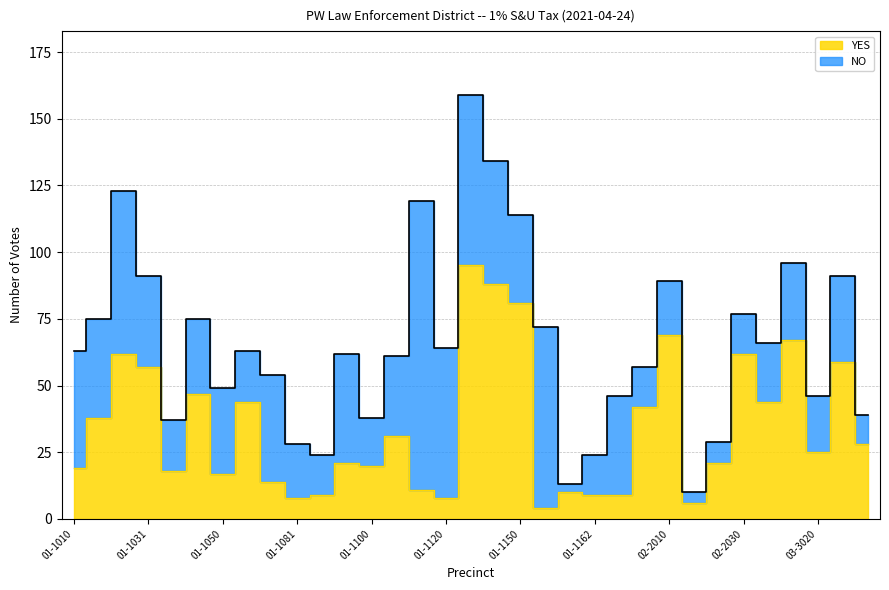

Which category has the lowest value across all series?

01-1160